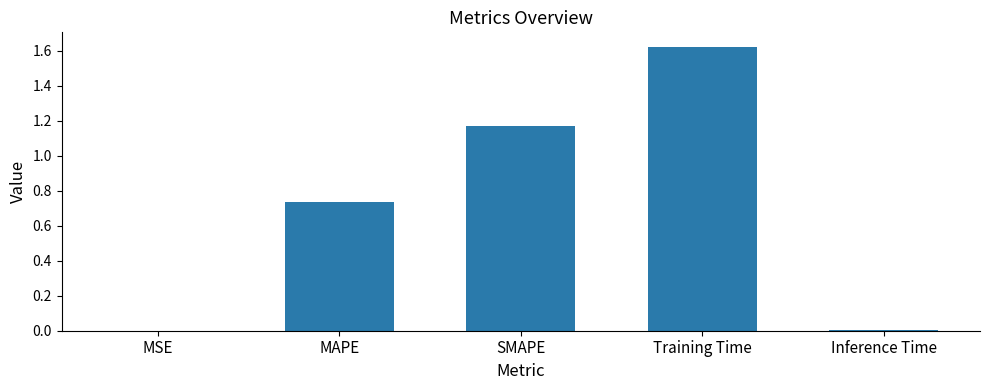

The chart shows a value of 2.4 at Training Time. True or false?

False